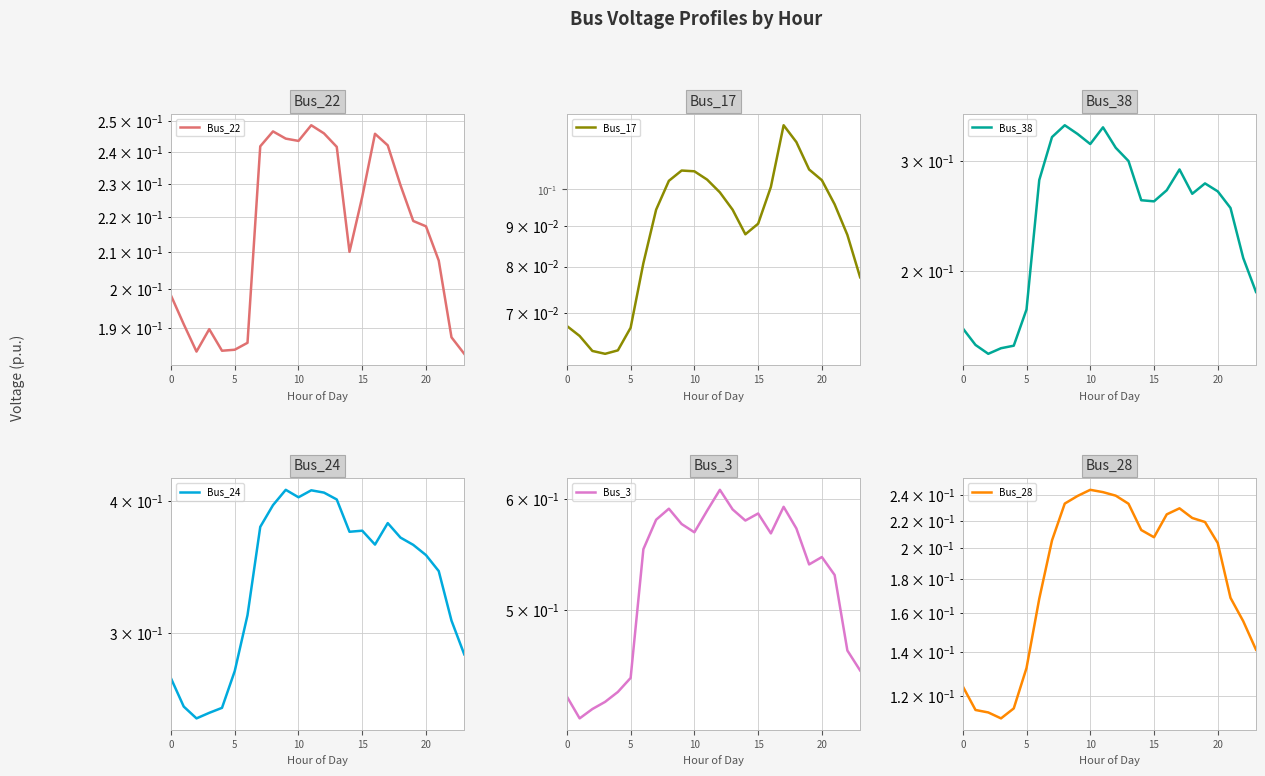

True or false: Bus_28 and Bus_38 cross at least once.

False